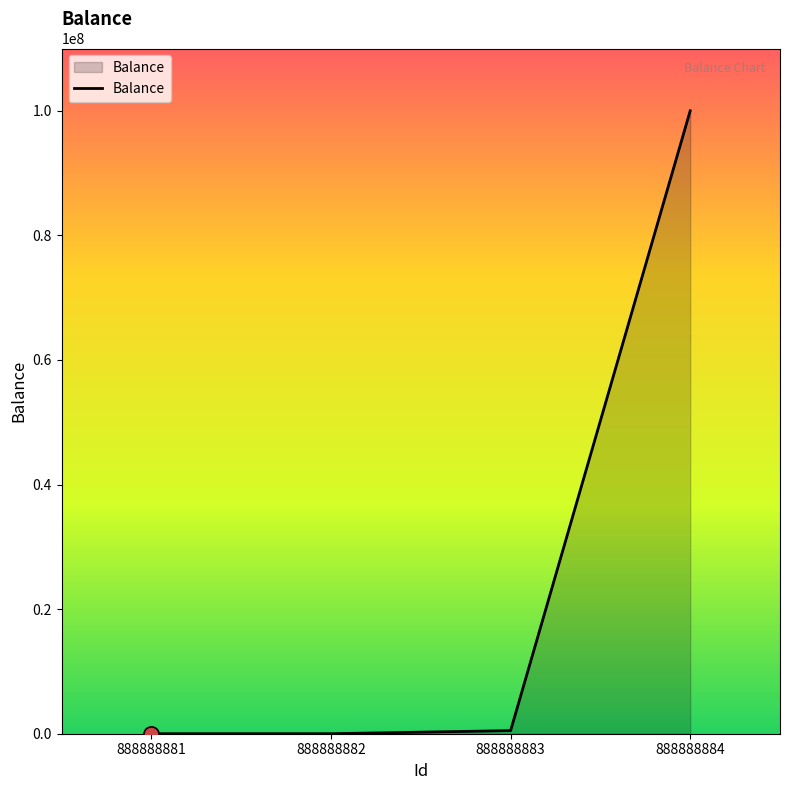

What is the change in value from 888888881 to 888888883?

+500000.9